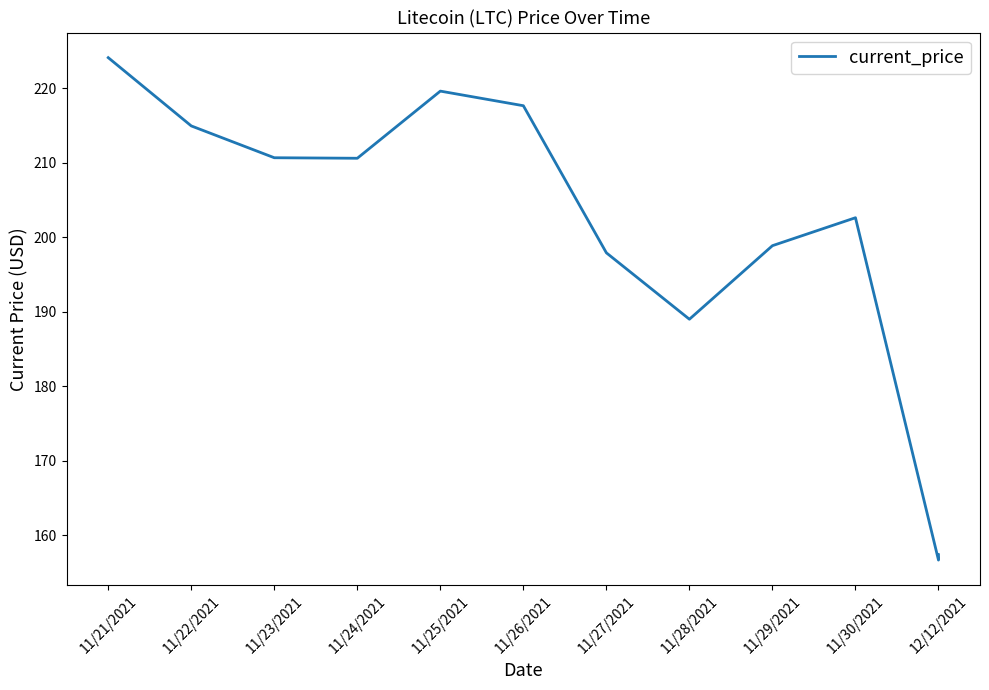

What is the average value?

200.0